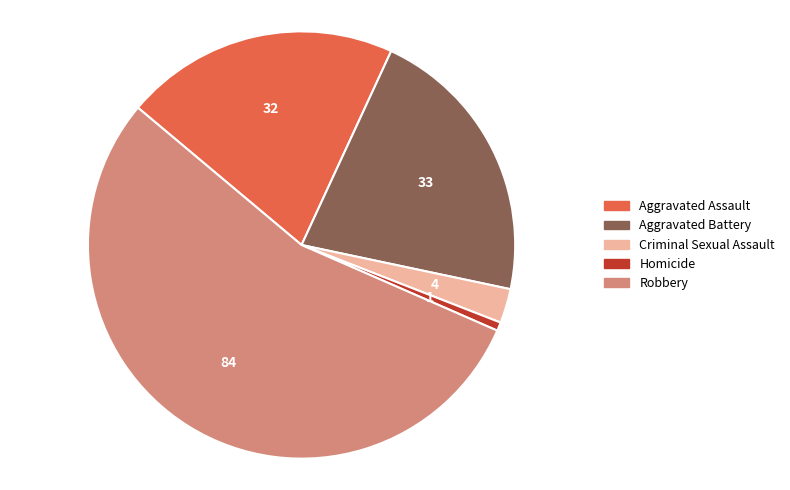

Is Aggravated Assault the majority of the pie?

No